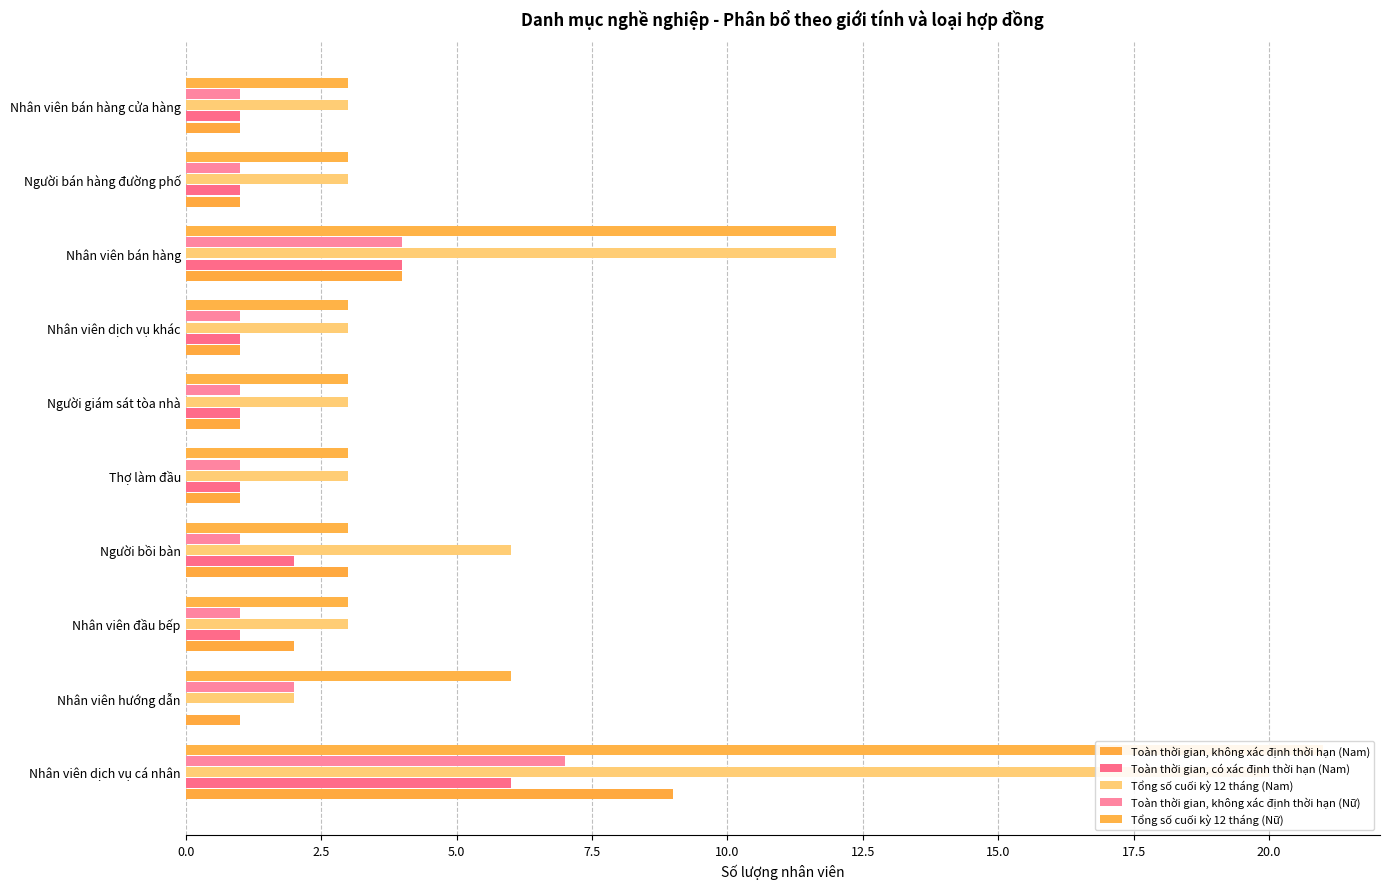

The Toàn thời gian, có xác định thời hạn (Nam) series shows 1 at Nhân viên bán hàng. True or false?

False